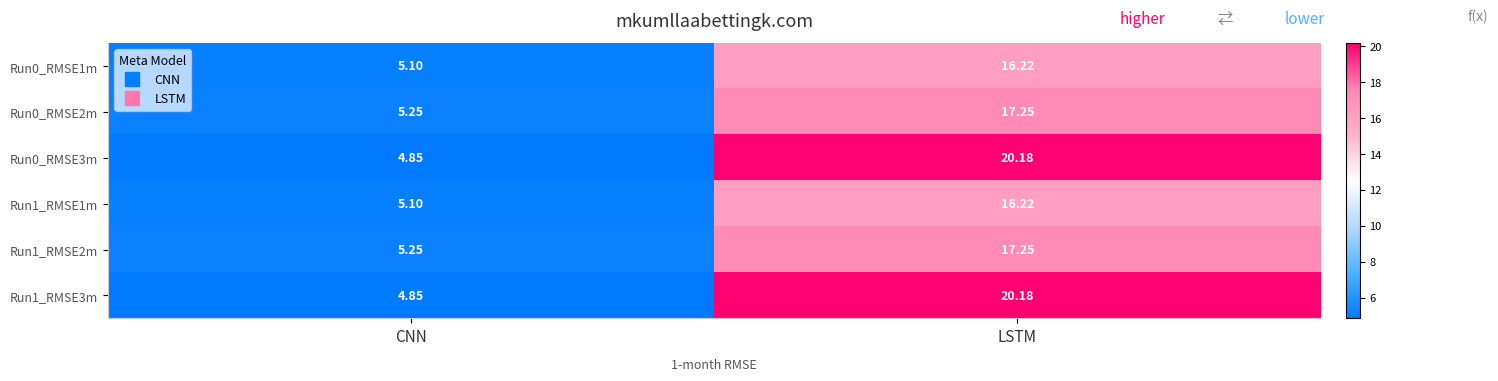

At which category is the sum across all series the highest?

LSTM